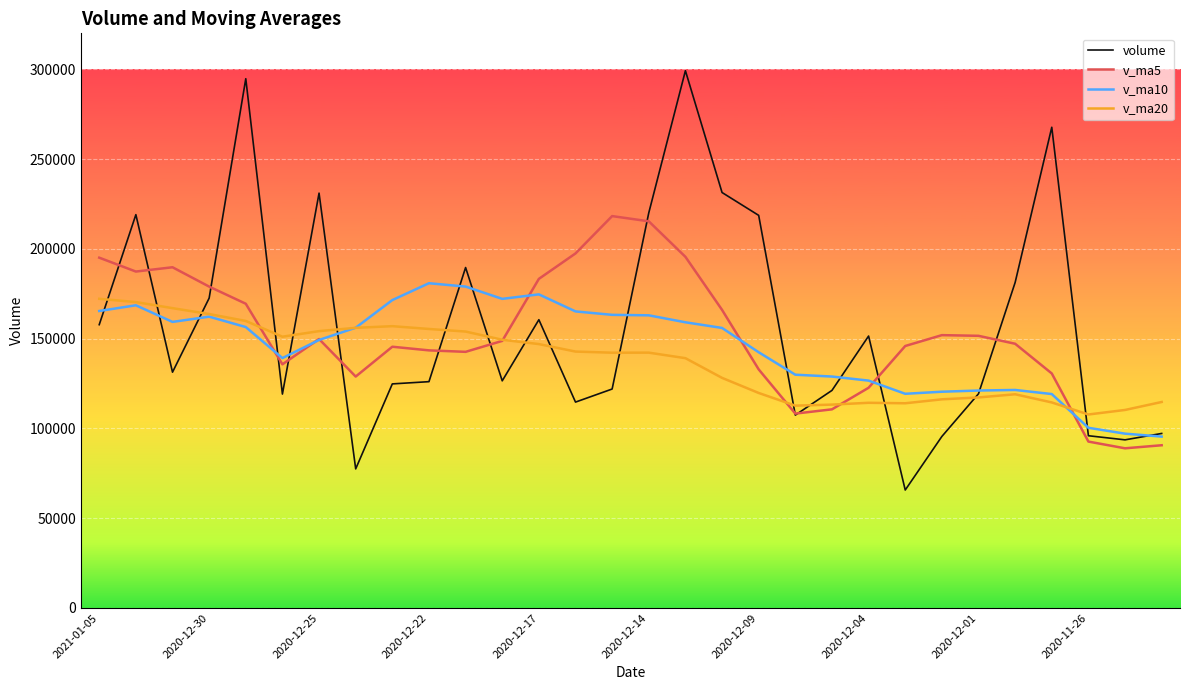

What is the maximum value shown in the chart?

299187.9